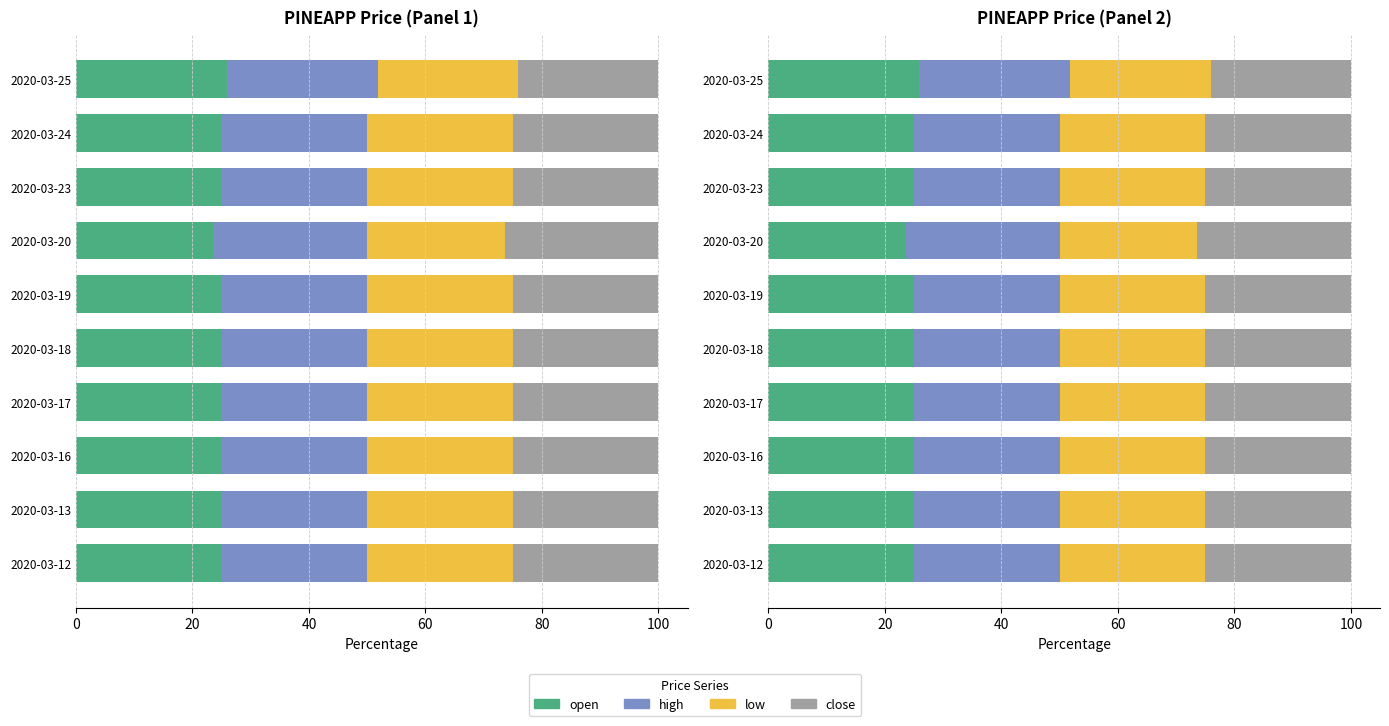

What position from the left is 40?

3